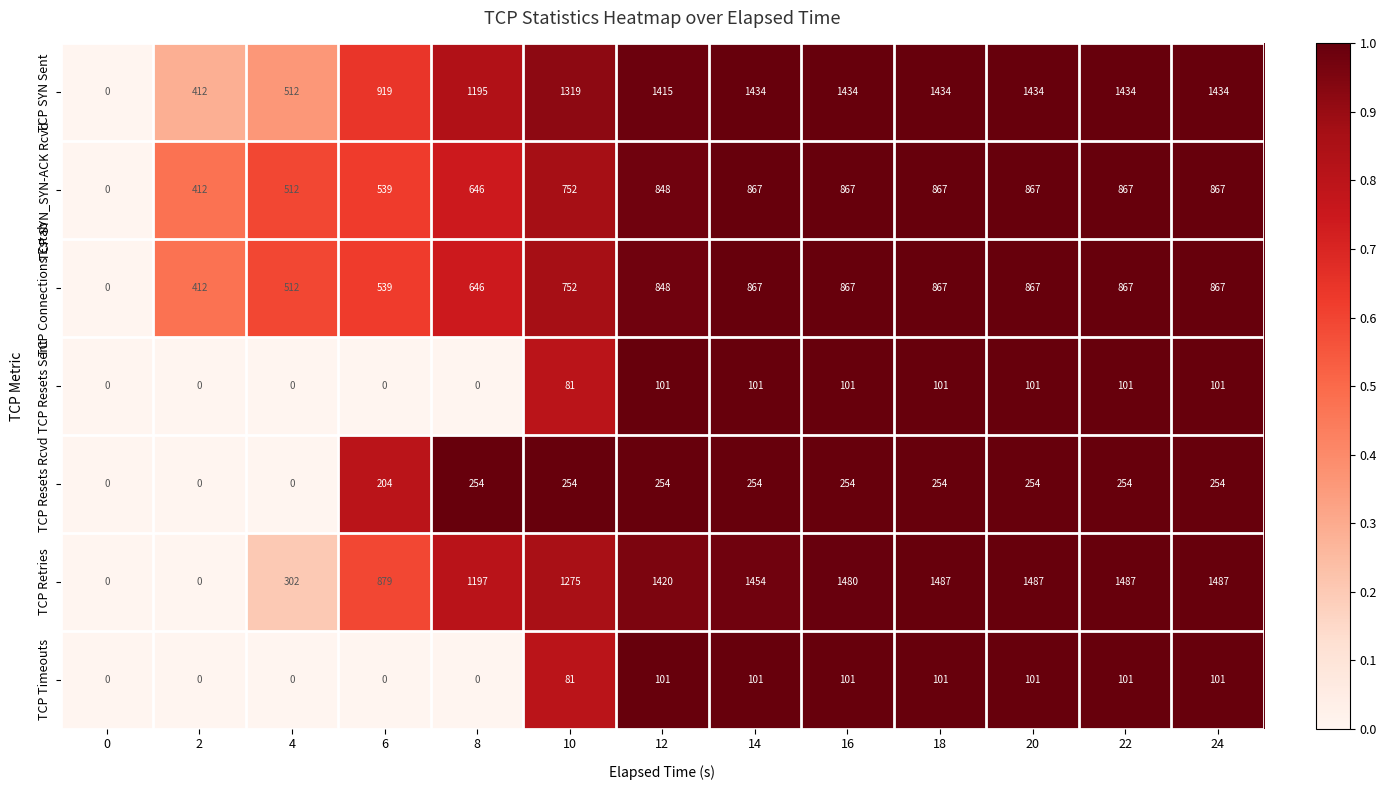

What is the difference between the TCP SYN Sent values at 2 and 20?

1022